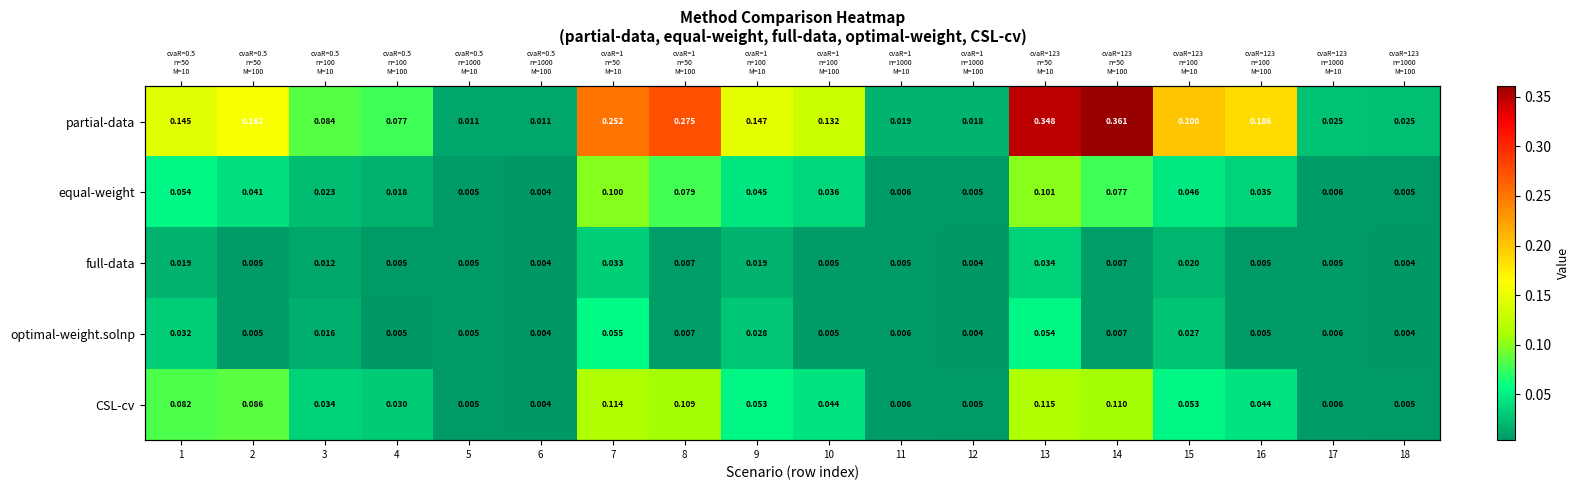

What is the average value of the partial-data series?

0.1